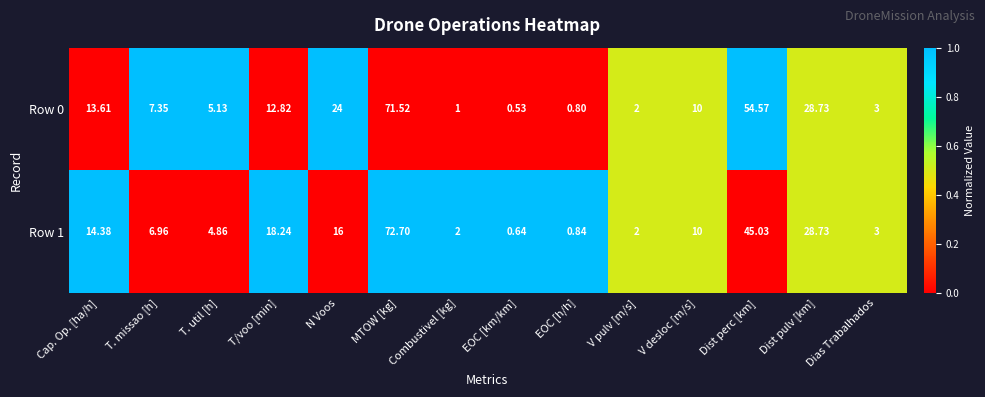

Rank the categories by Row 0 value from highest to lowest.

MTOW [kg], Dist perc [km], Dist pulv [km], N Voos, Cap. Op. [ha/h], T/voo [min], V desloc [m/s], T. missao [h], T. util [h], Dias Trabalhados, V pulv [m/s], Combustivel [kg], EOC [h/h], EOC [km/km]